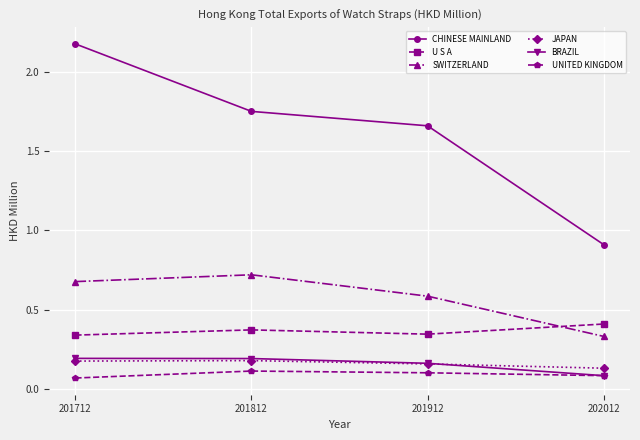

True or false: CHINESE MAINLAND has more than 1 interior local peaks.

False